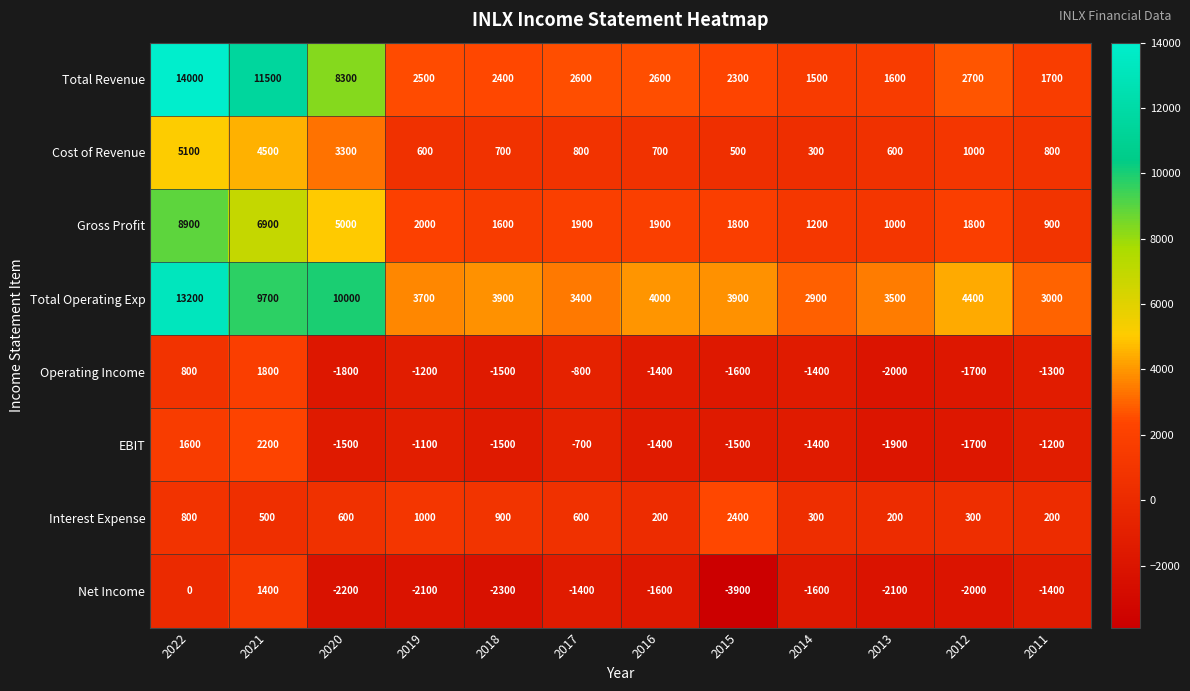

At which category is the sum across all series the highest?

2022